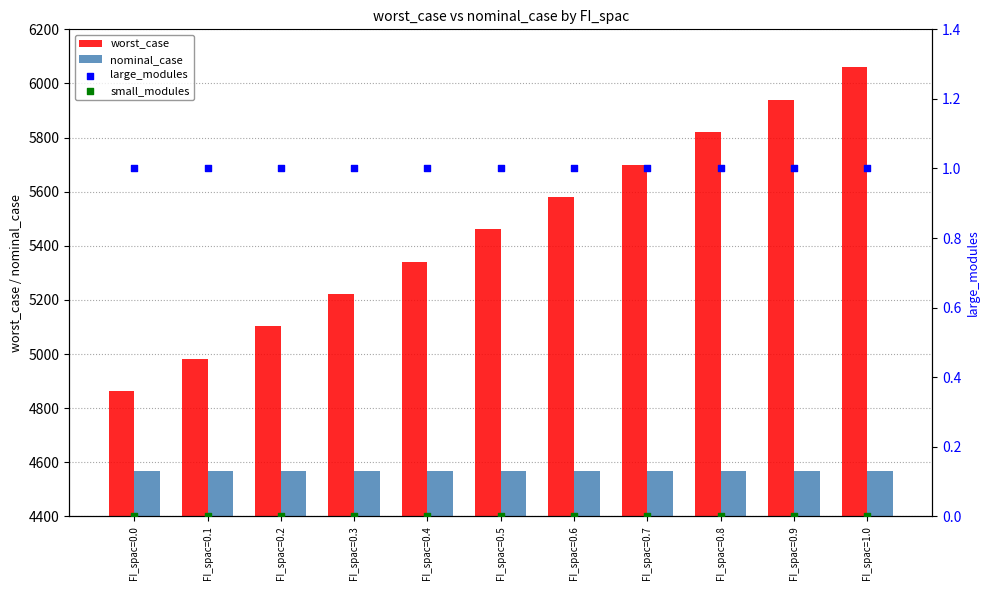

What are all the series names shown in the legend?

worst_case, nominal_case, large_modules, small_modules